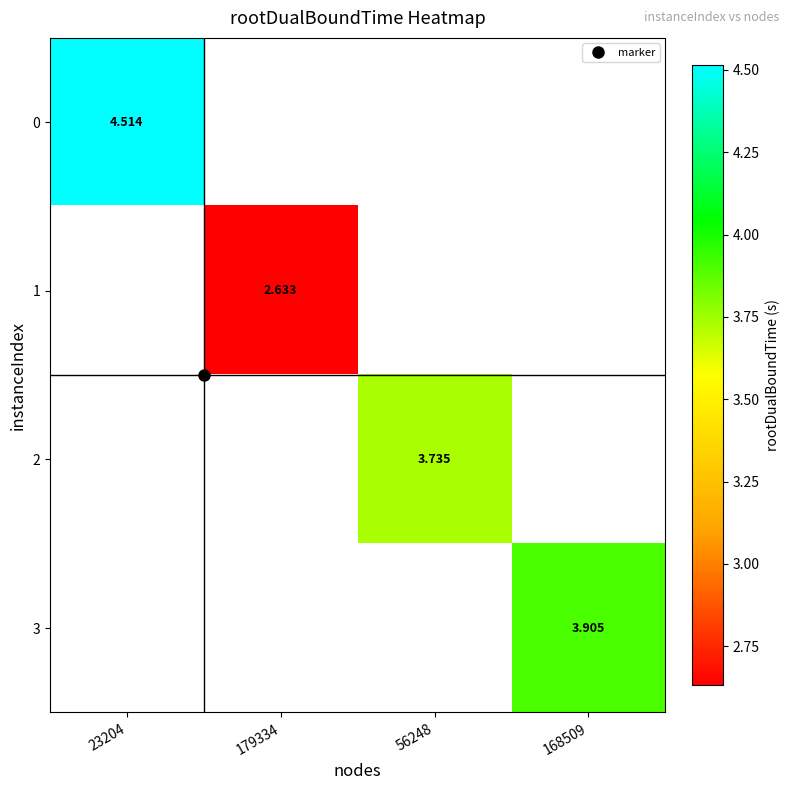

What is the greatest value displayed?

4.5